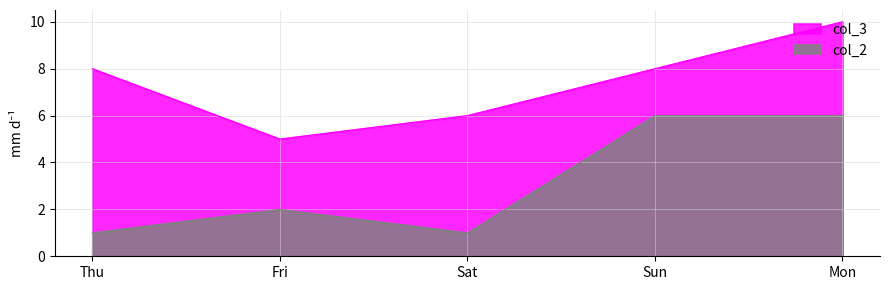

Which series has the largest total across all categories?

col_3